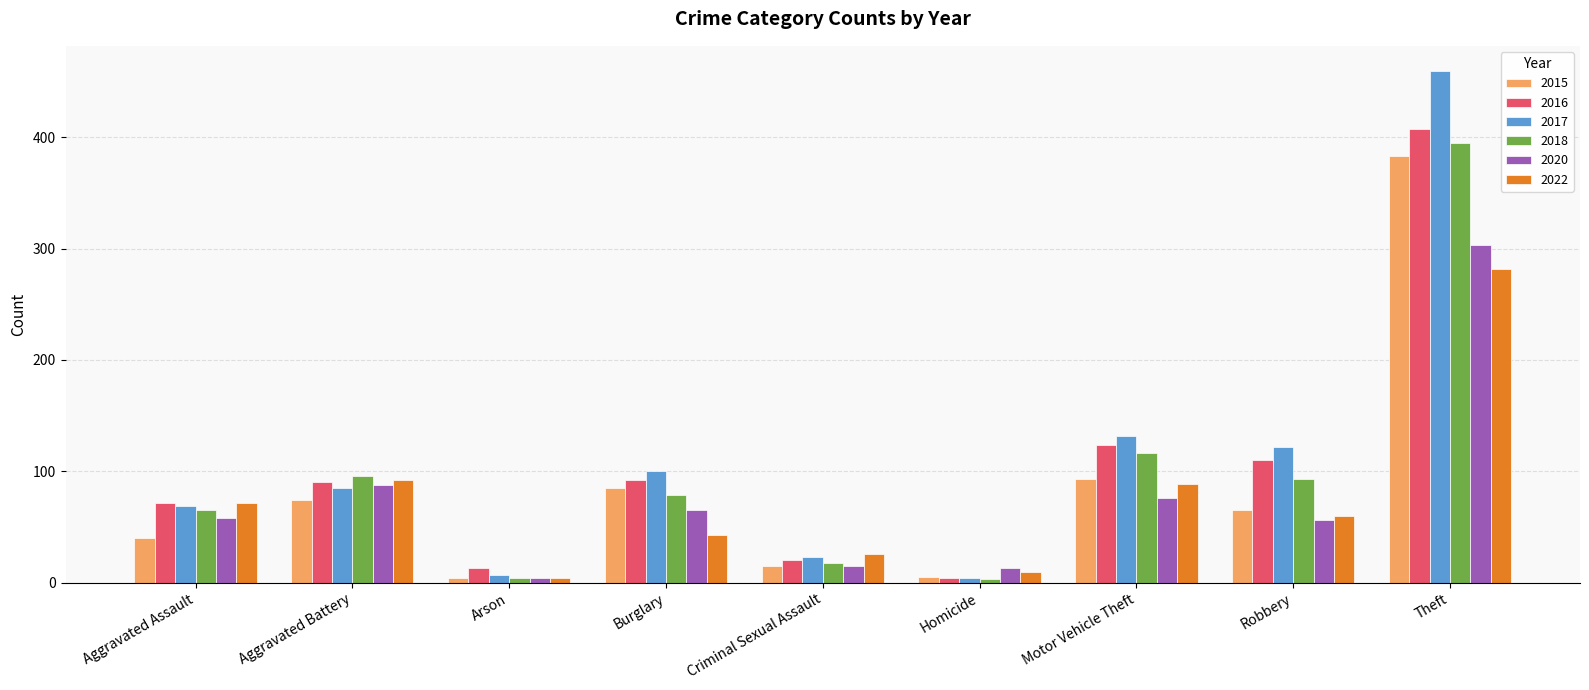

Is the value of 2018 at Homicide greater than the value of 2016 at Arson?

No